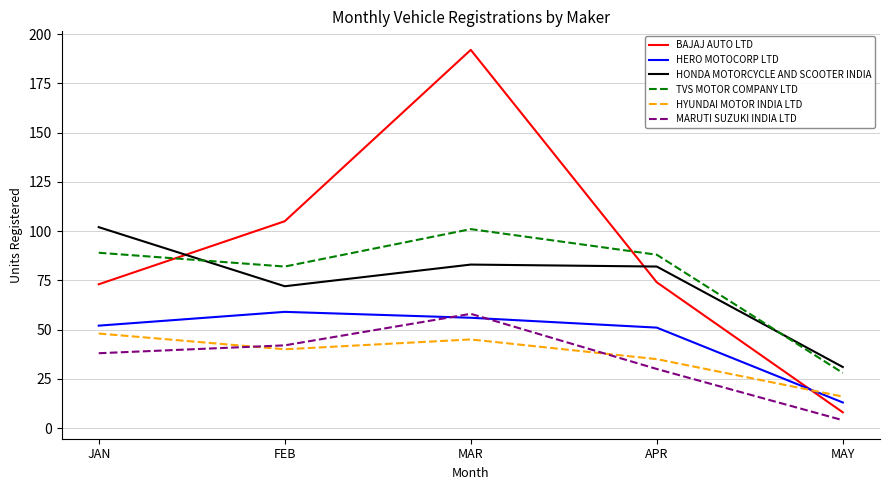

What position from the right is JAN?

5